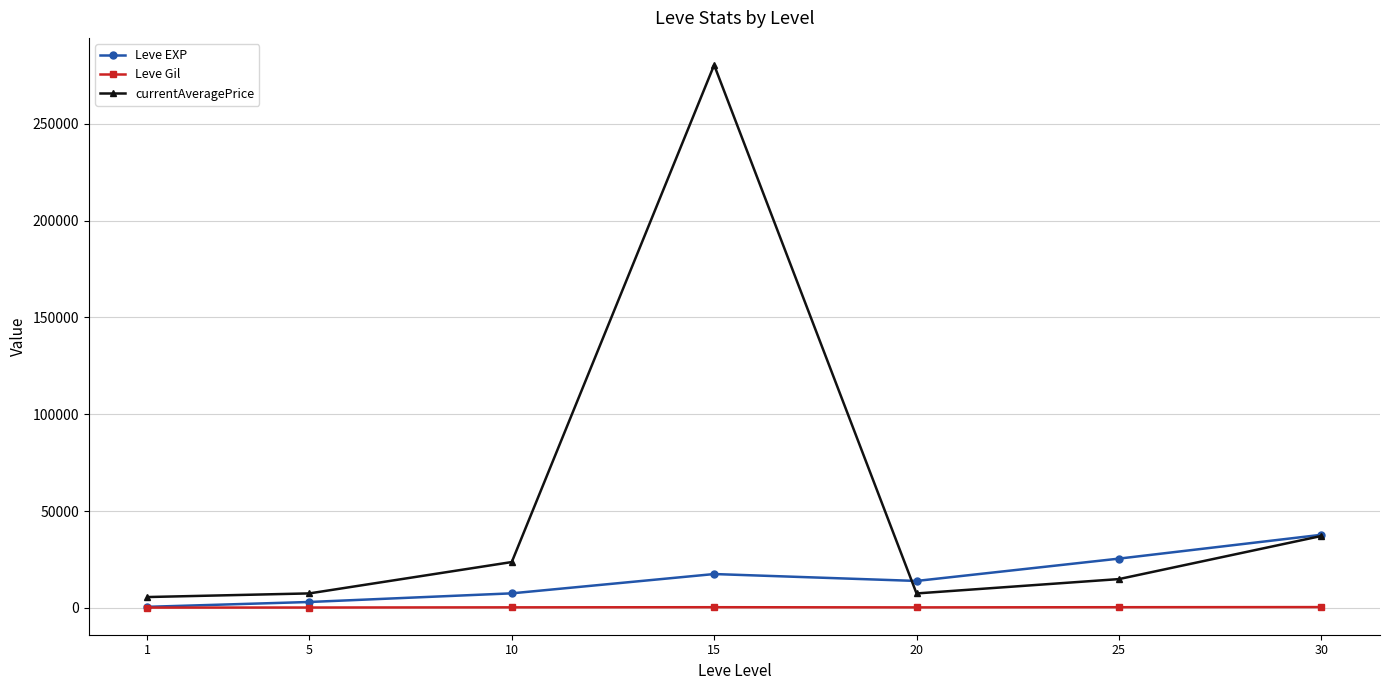

How many data points in currentAveragePrice are less than 14838?

3